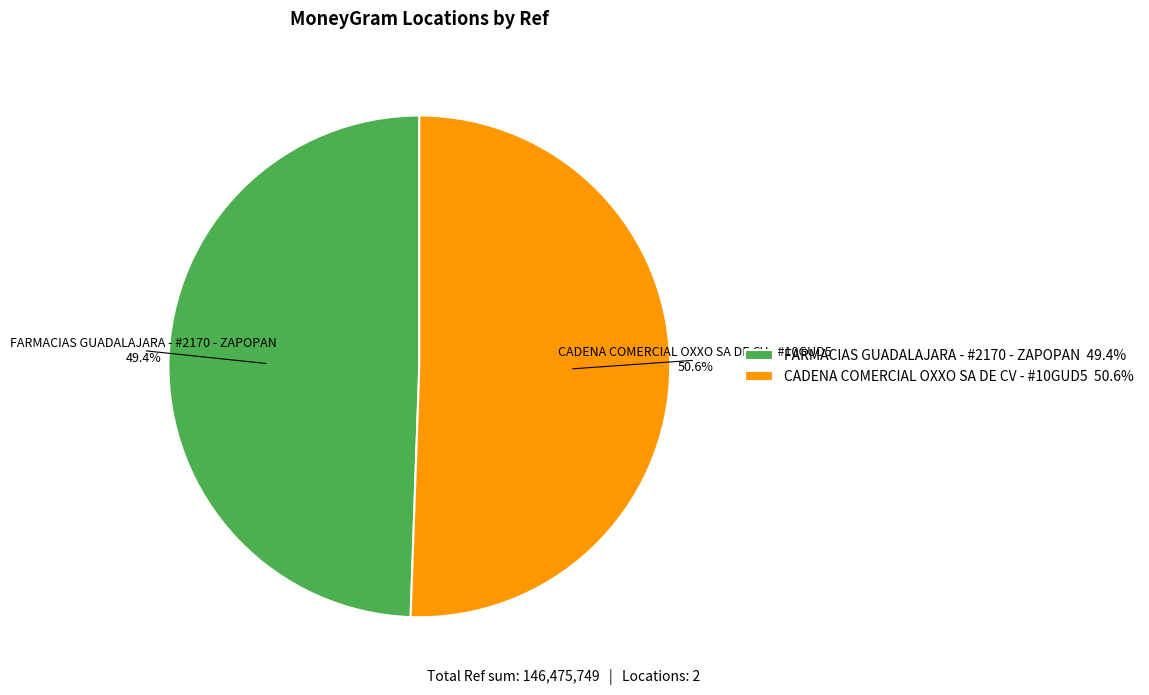

Does CADENA COMERCIAL OXXO SA DE CV - #10GUD5 represent more than half of the total?

Yes